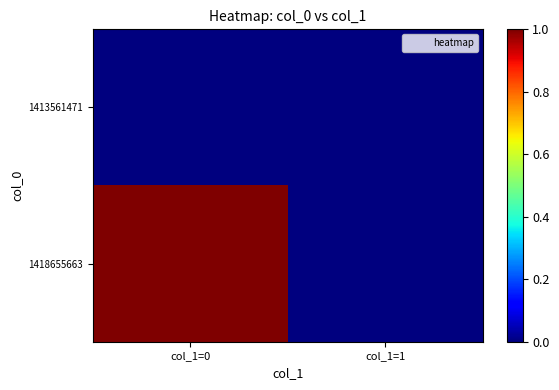

At how many categories does at least one series exceed 0?

1